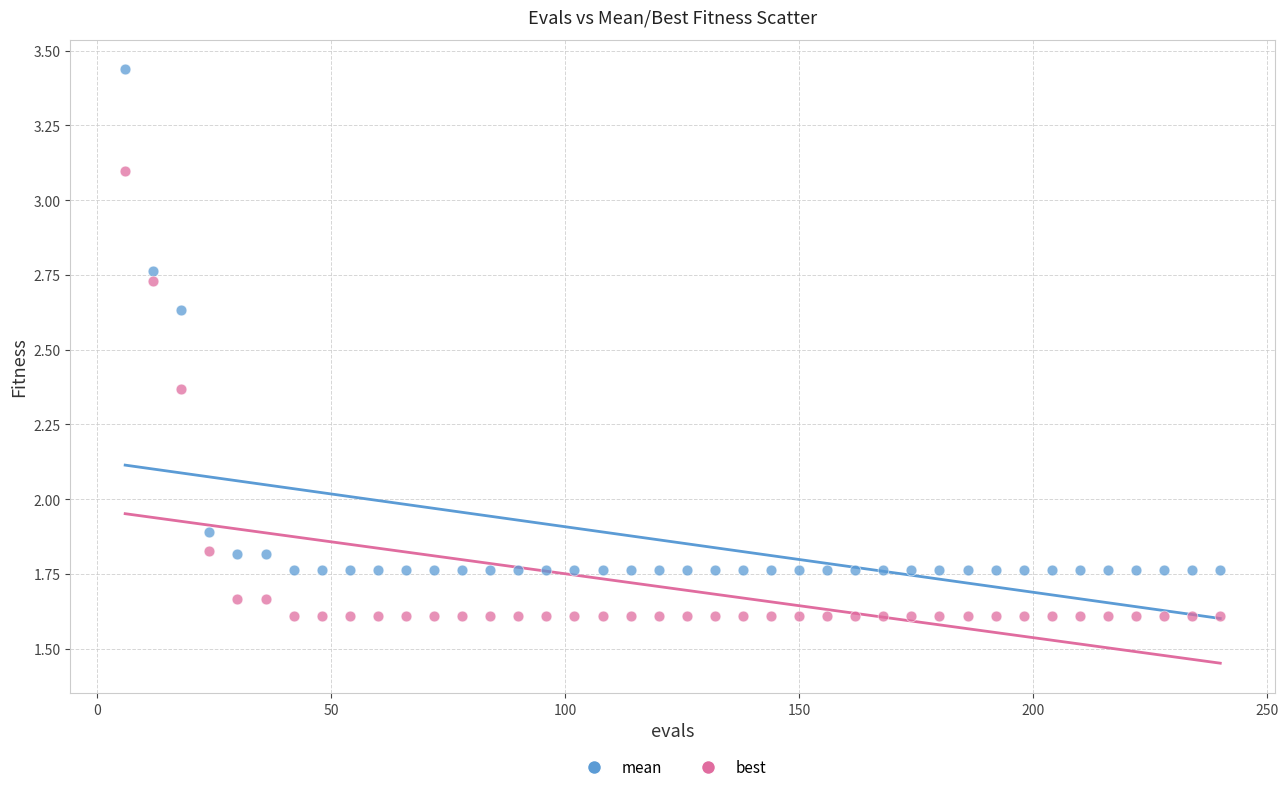

In the mean series, what Y value is closest to 2?

1.9